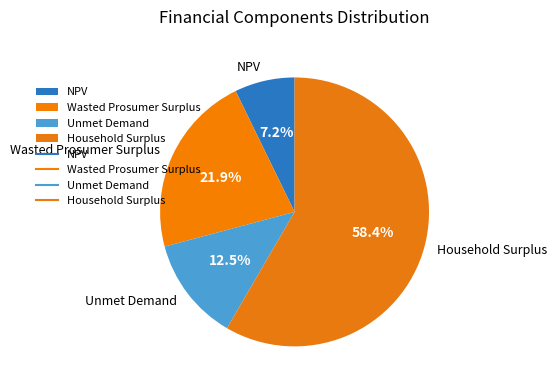

To the nearest percent, what is the average slice percentage?

25%